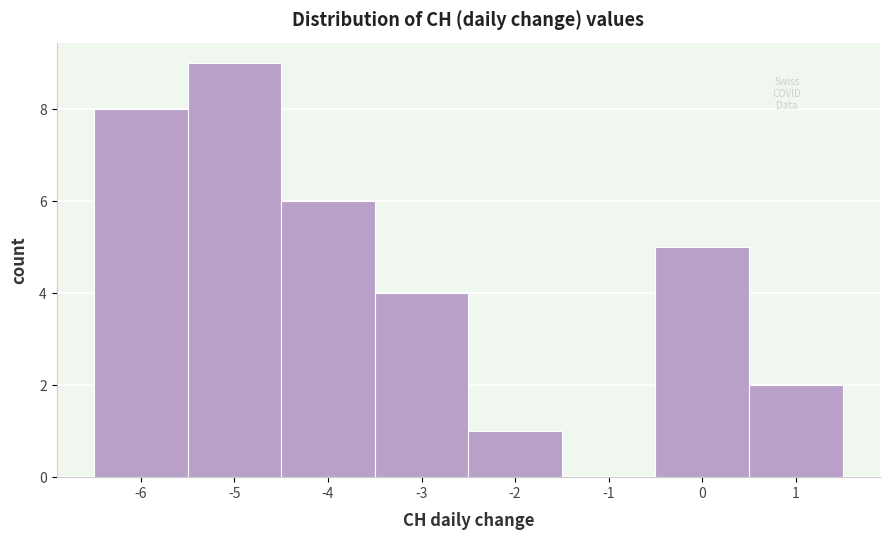

Which range on the x-axis has the tallest bar?

-5.5 to -4.5